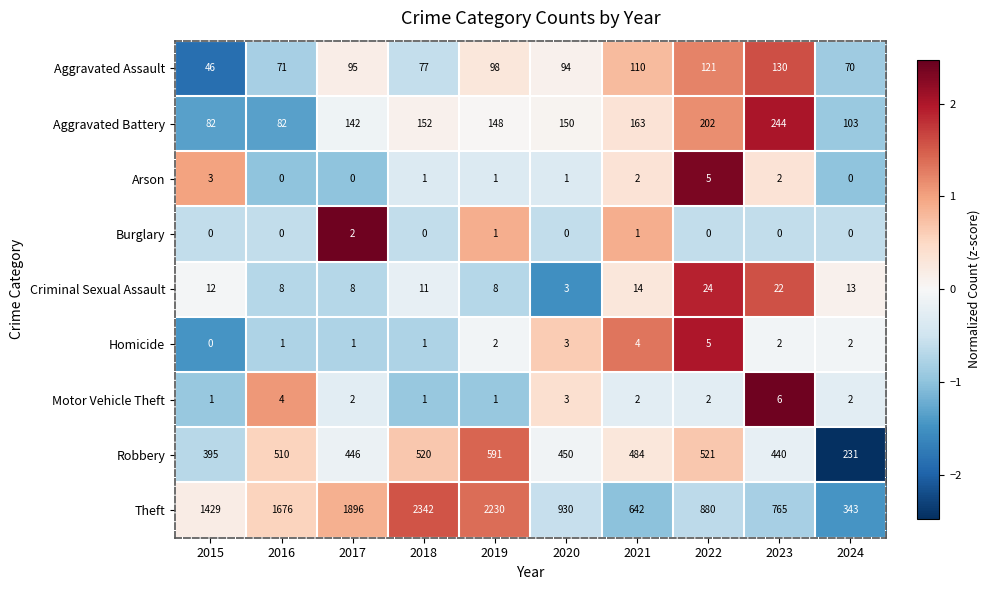

What is the difference between the second highest and minimum values in the Criminal Sexual Assault series?

19